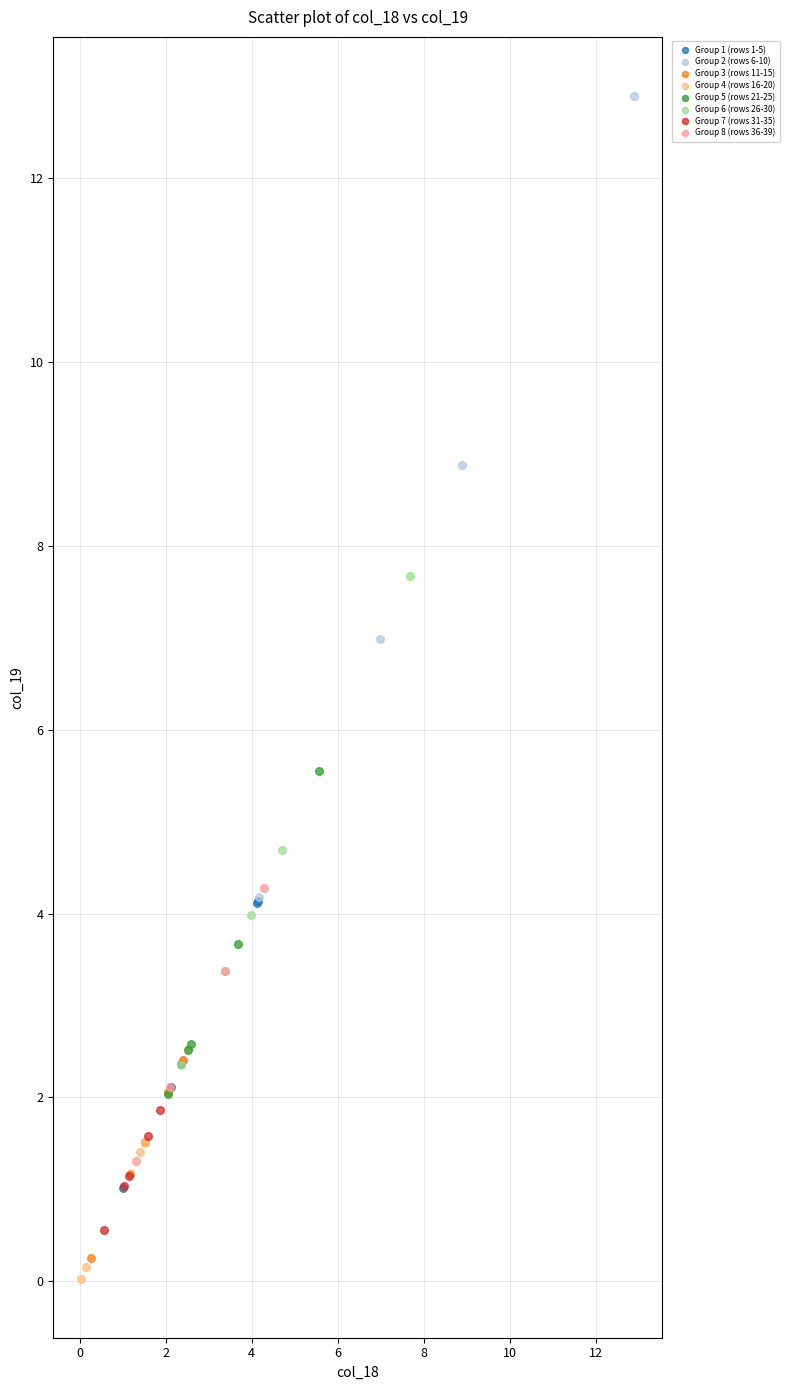

Which series reaches the minimum Y coordinate?

Group 4 (rows 16-20)